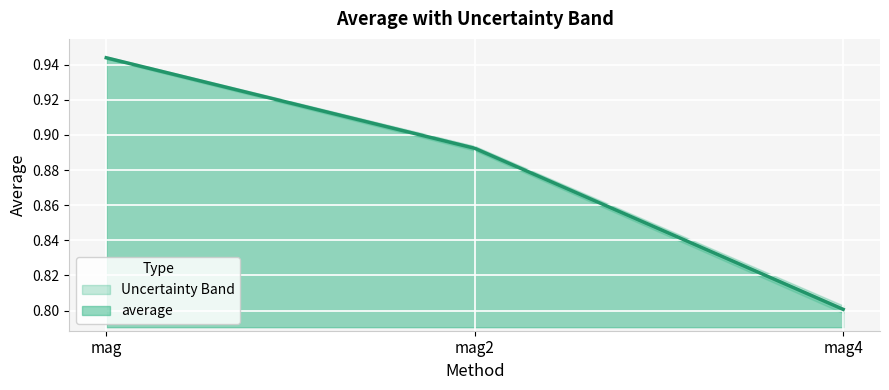

Between mag2 and mag, which is larger?

mag